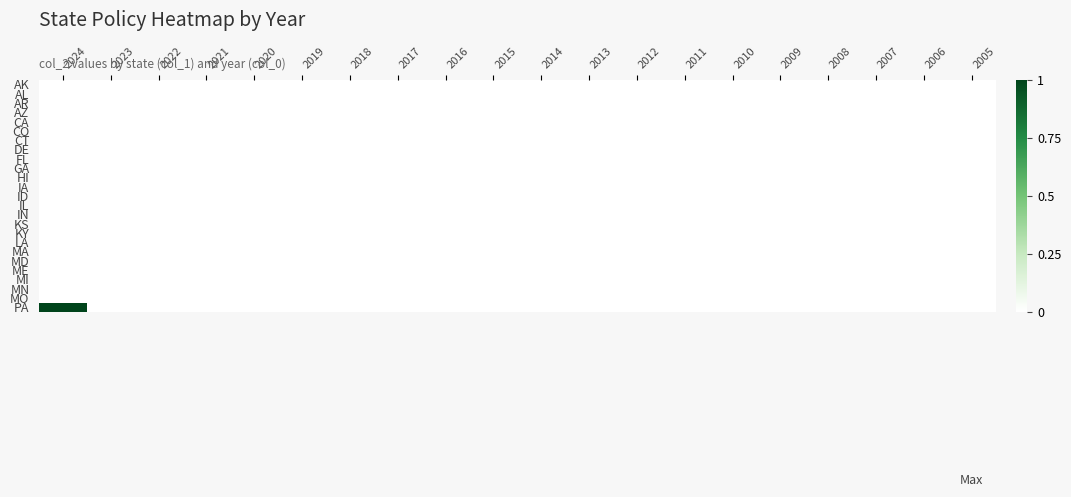

Which category has the highest value across all series?

2024